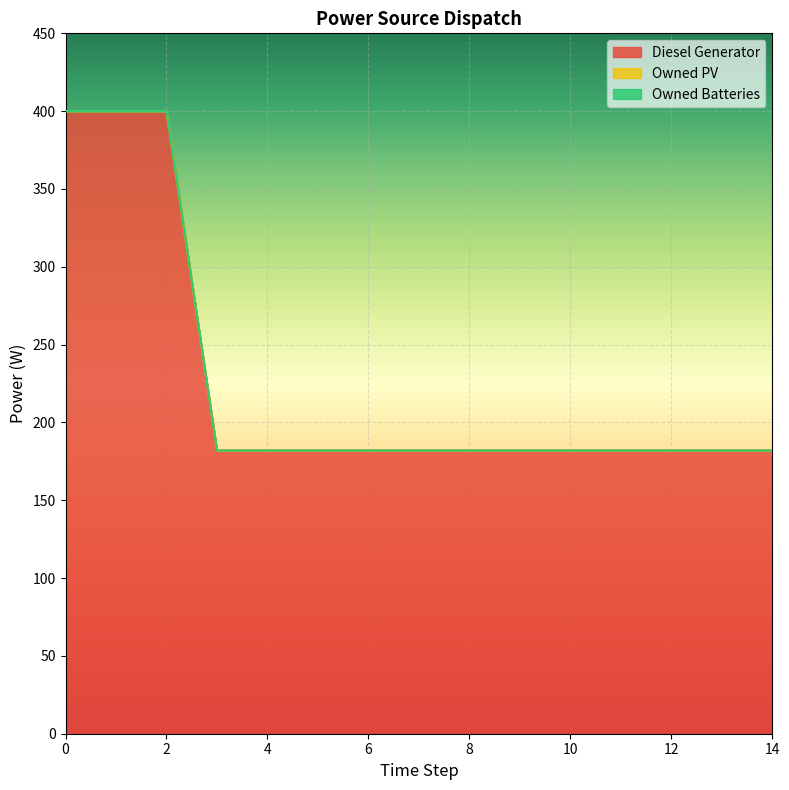

Is the value of Owned PV at 11 greater than the value of Owned Batteries at 13?

No